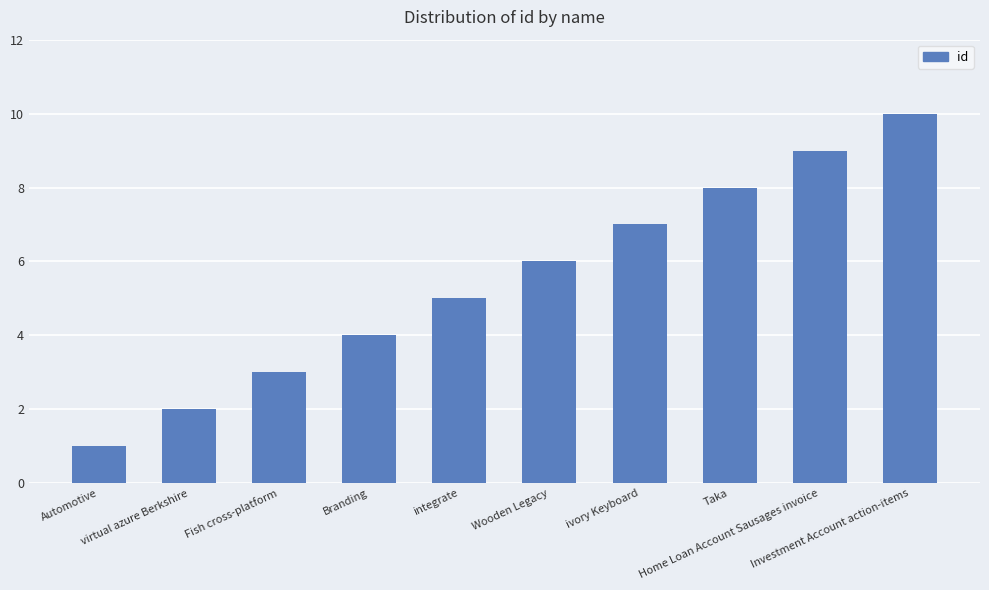

What is the minimum value shown in the chart?

1